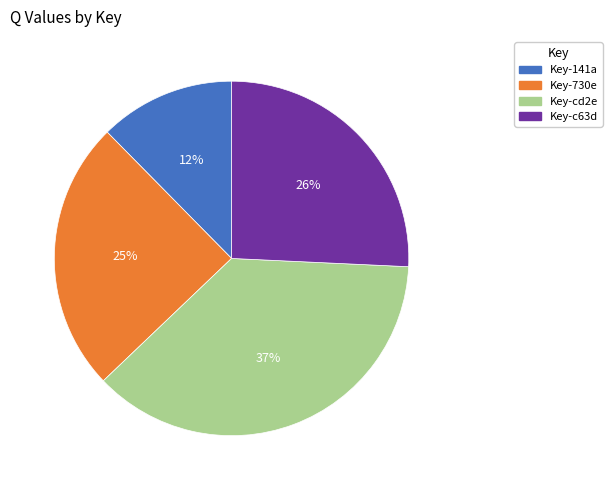

To the nearest percent, what is the average slice percentage?

25%